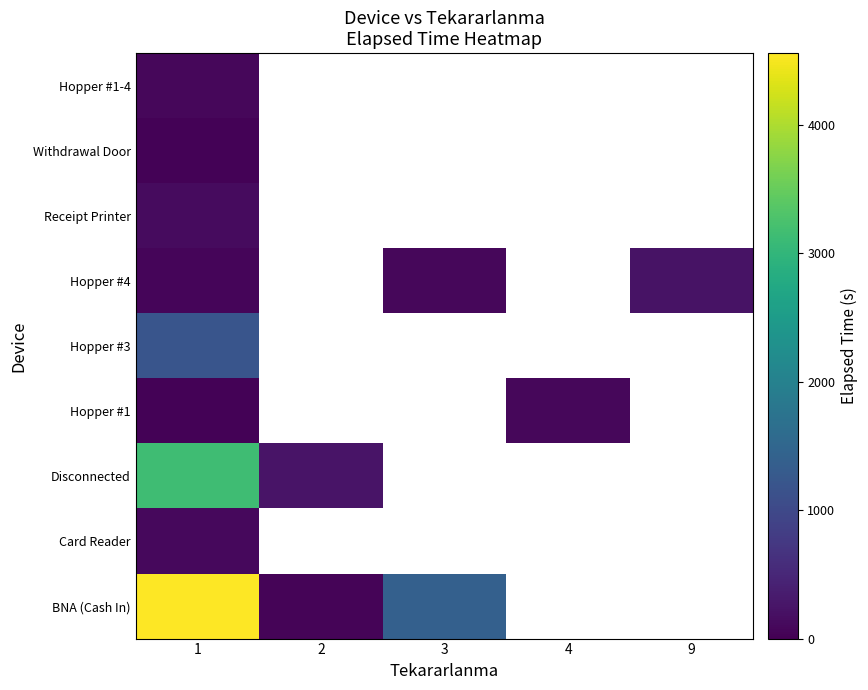

What is the difference between the highest and lowest values at 3?

1305.0